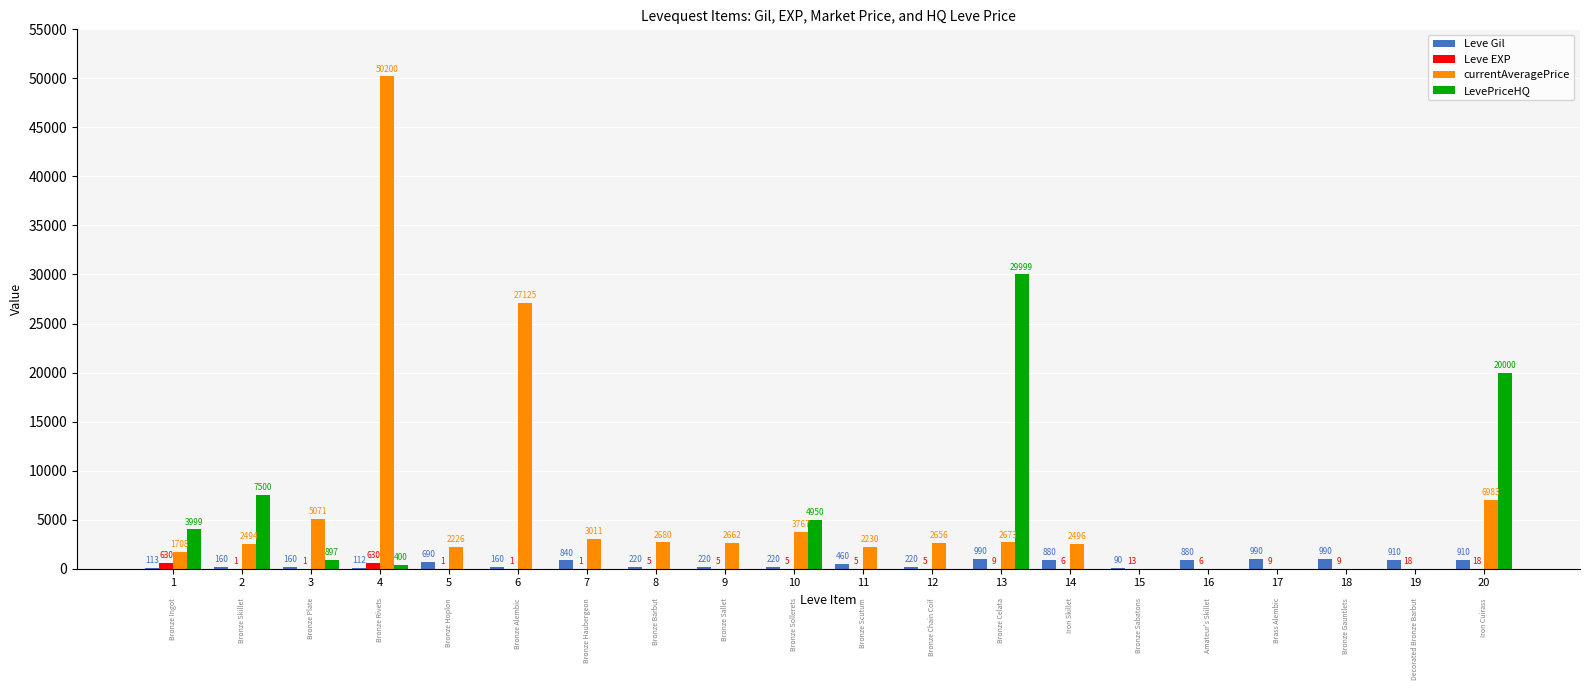

Is the value of Leve EXP at 18 greater than the value of currentAveragePrice at 13?

No